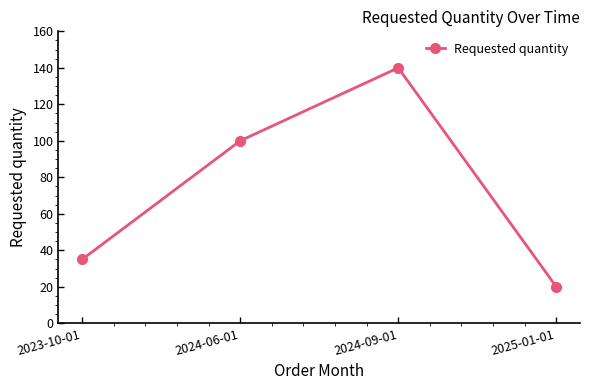

What is the difference between the maximum and minimum values?

120